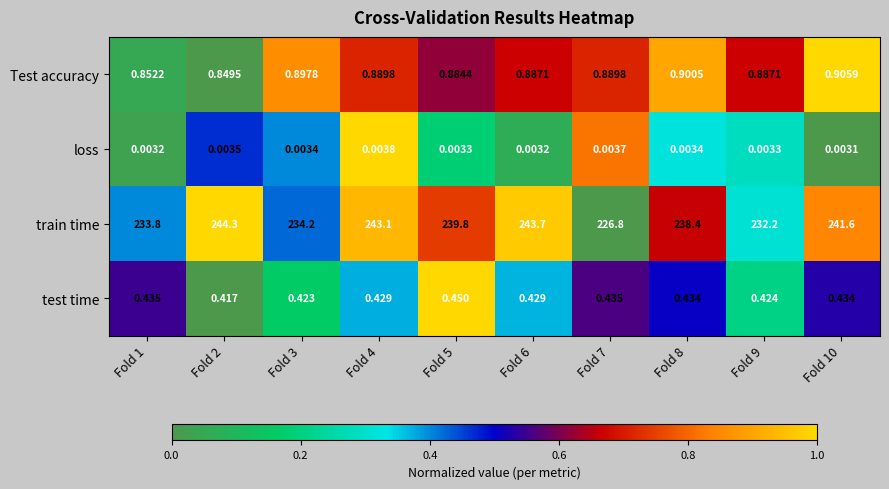

List the series in order of their peak value, lowest first.

loss, test time, Test accuracy, train time